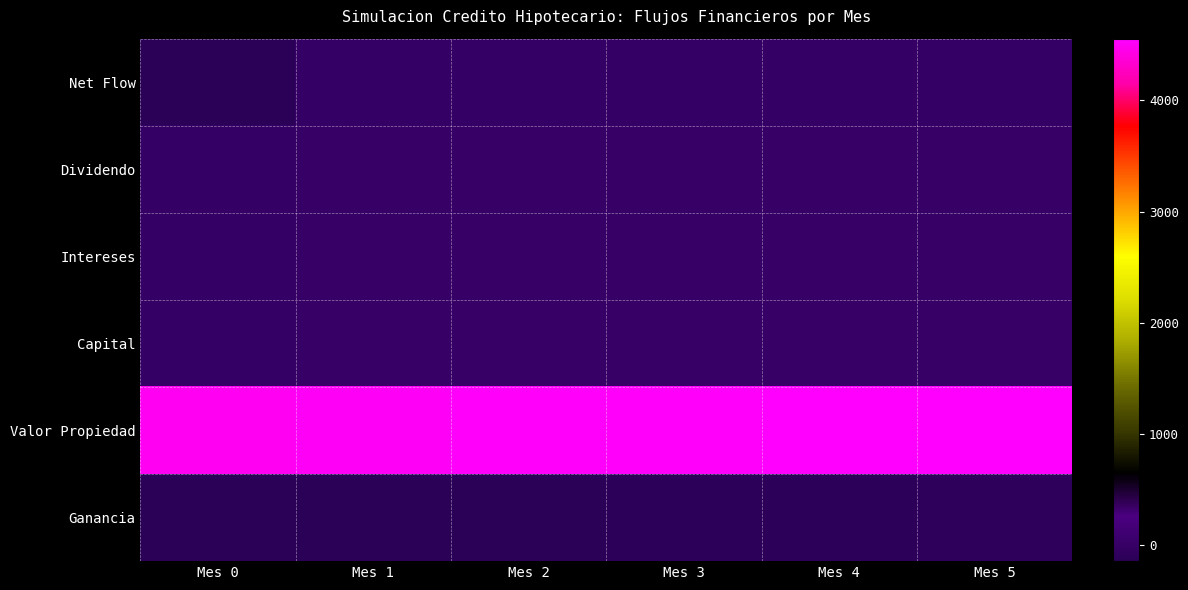

At which category is the sum across all series the highest?

Mes 5